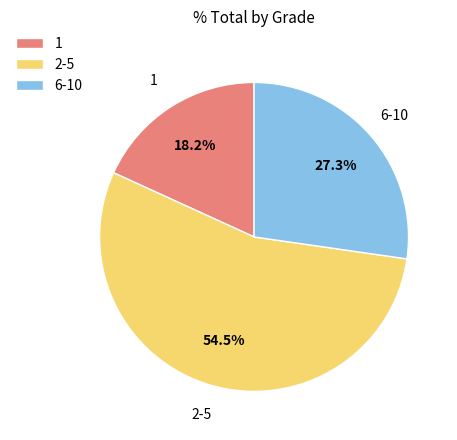

How many segments does this pie chart have?

3